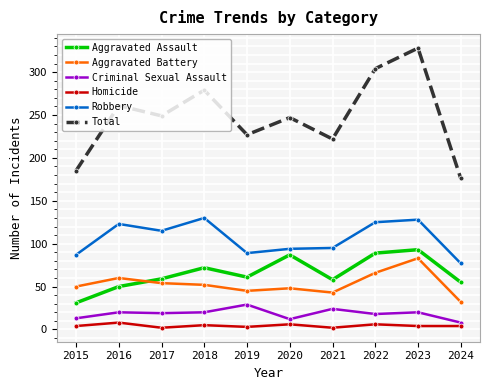

Which series has the largest total across all categories?

Total